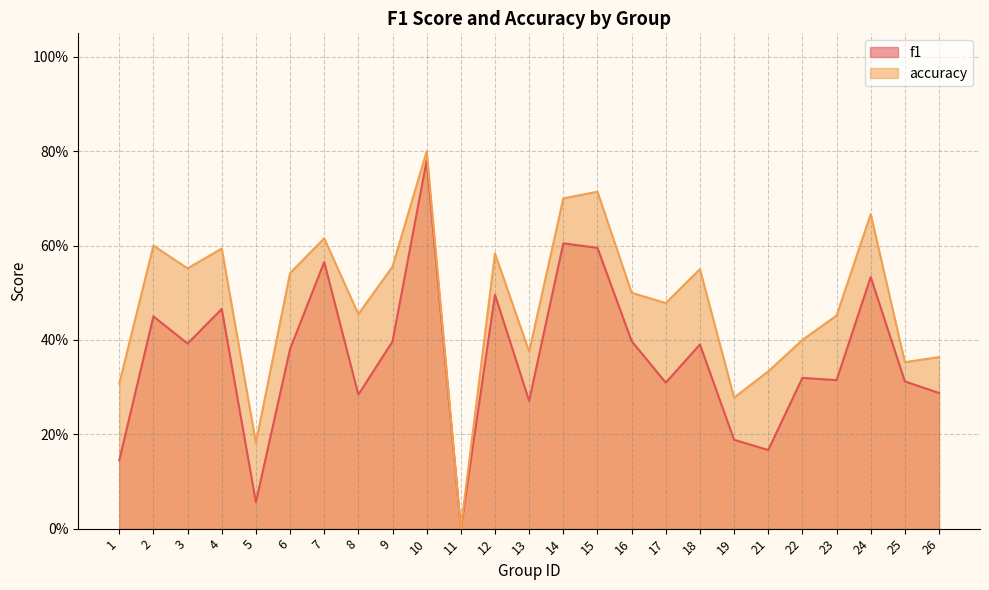

True or false: f1 and accuracy intersect in this chart.

False